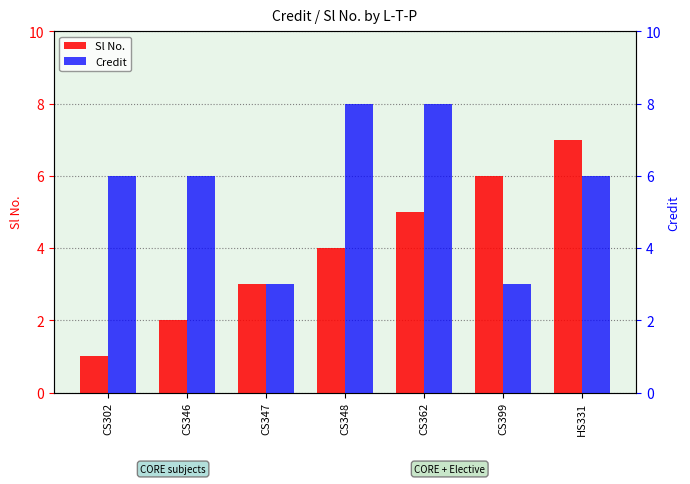

At which category is the sum across all series the highest?

CS362